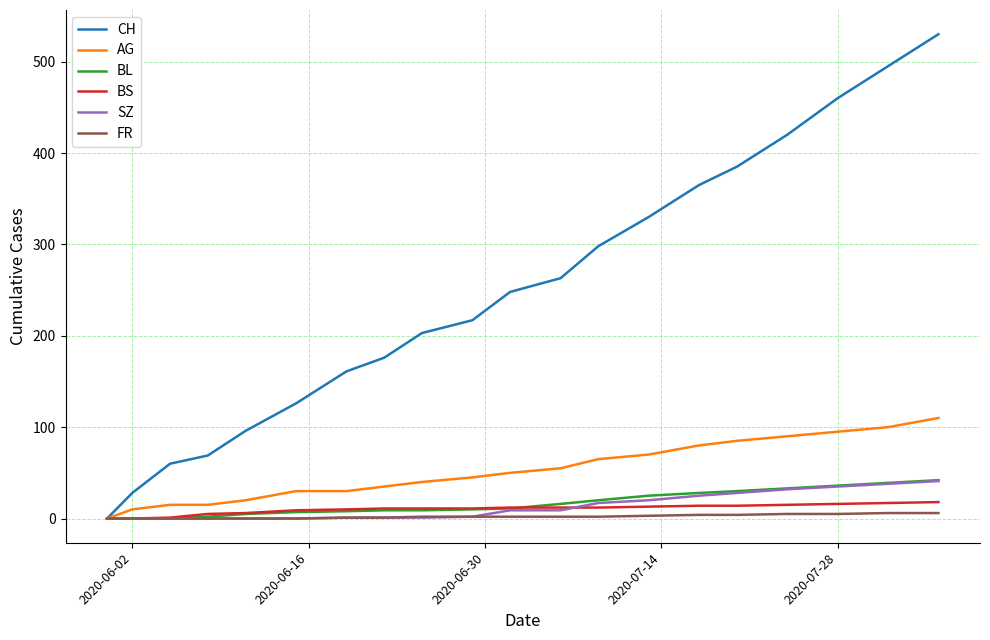

Which series has the largest total across all categories?

CH